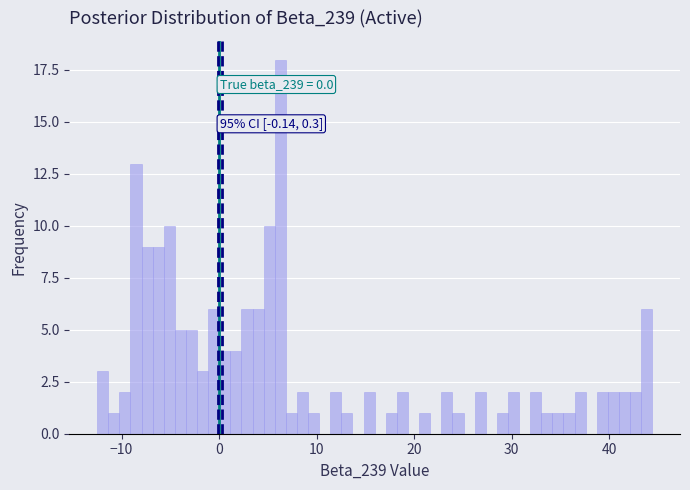

Around what value on the x-axis is the tallest bar? Give the approximate position of its centre, as read against the axis.

6